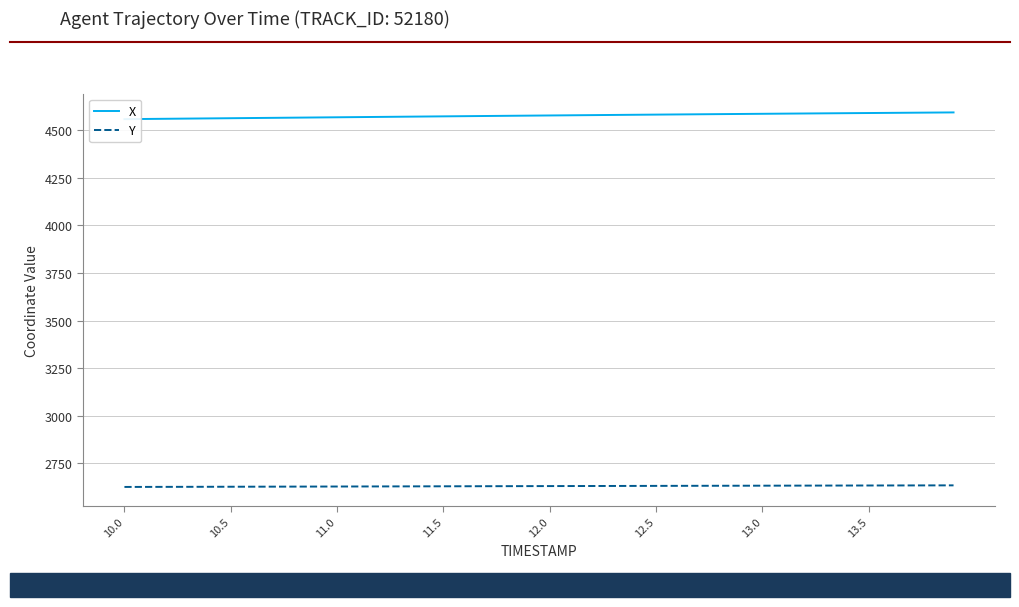

True or false: X and Y cross at least once.

False